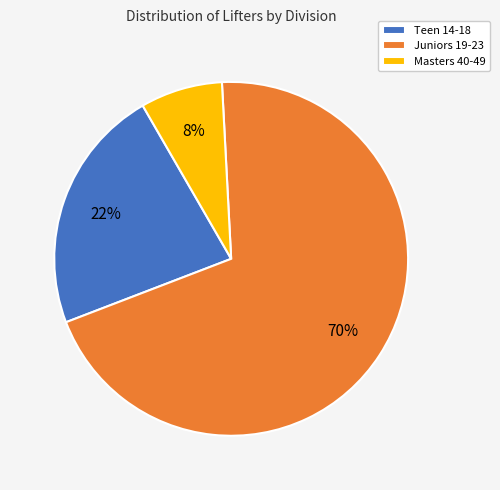

Do Juniors 19-23 and Masters 40-49 together represent more than half of the pie?

Yes